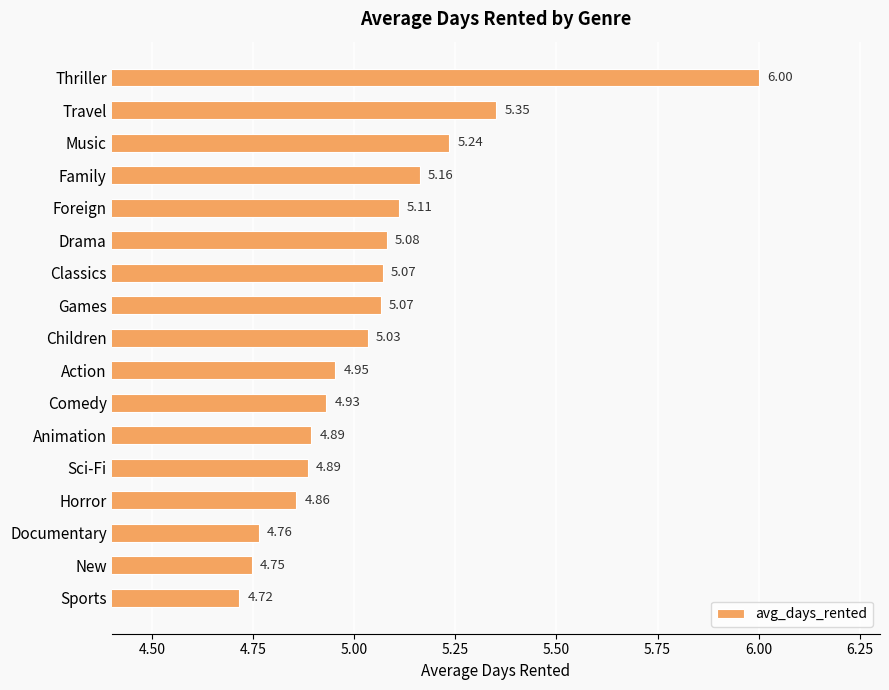

What is the label of the 8th bar from the bottom?

Action